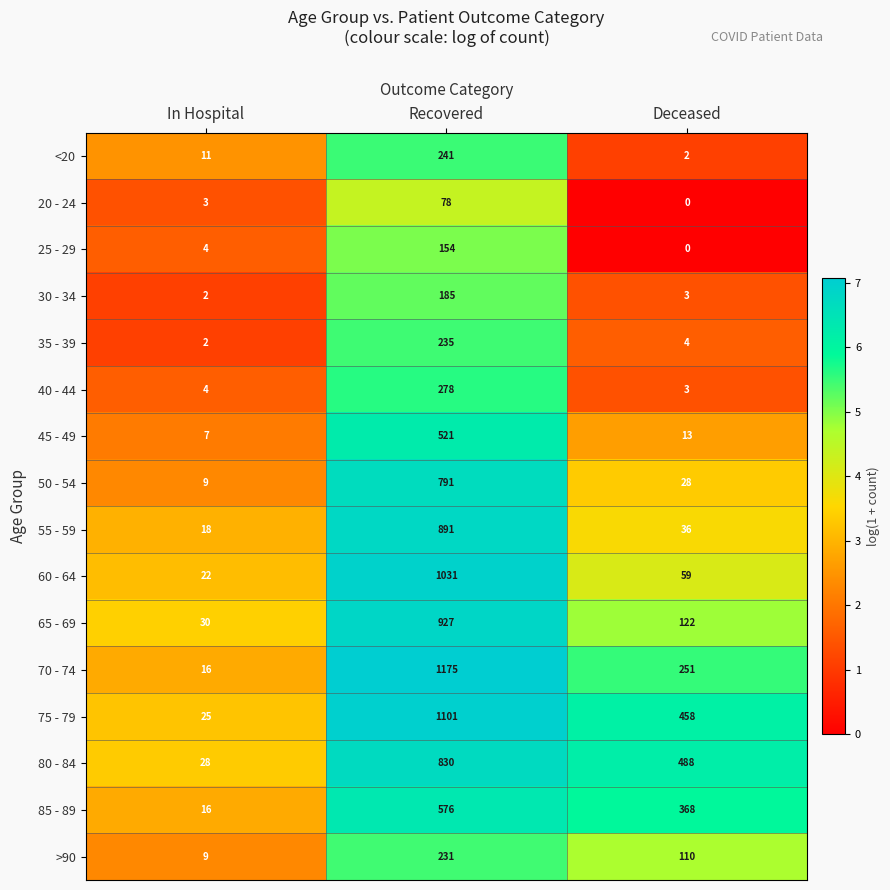

Which category has the lowest value across all series?

Deceased